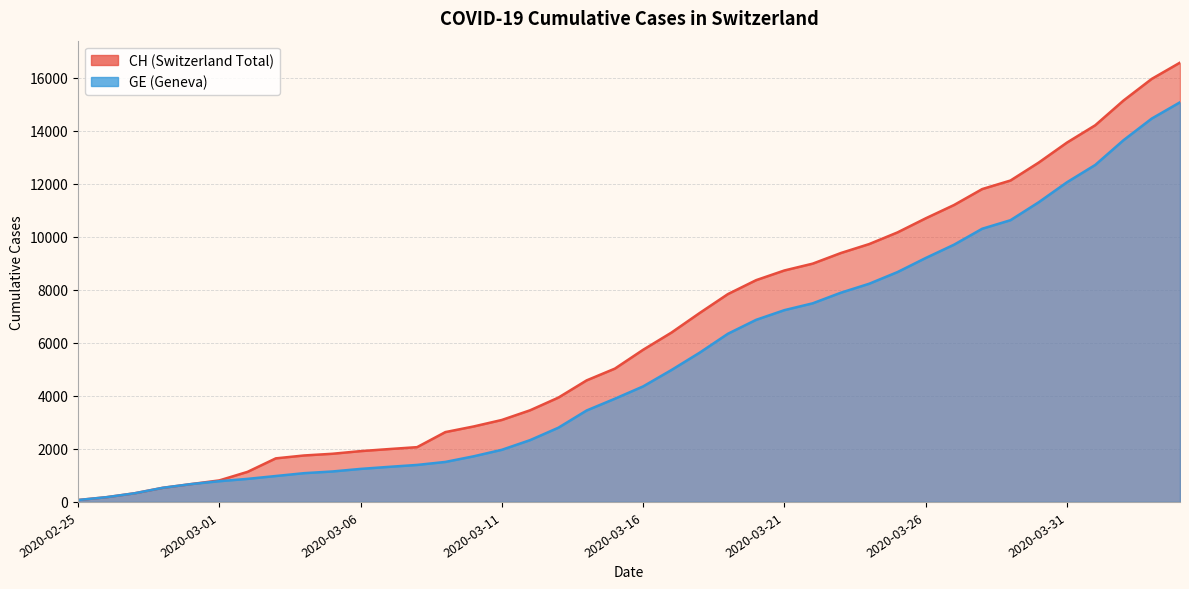

At how many categories does at least one series exceed 14974?

3